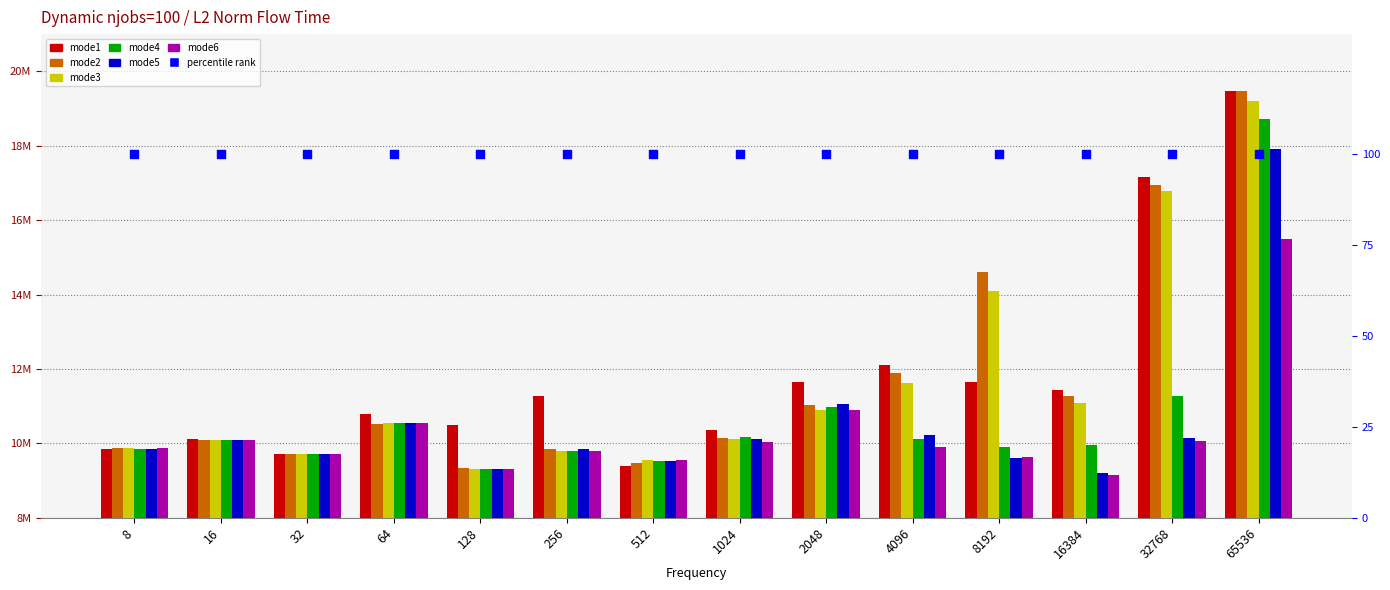

What is the total value across all series at 256?

60403398.2